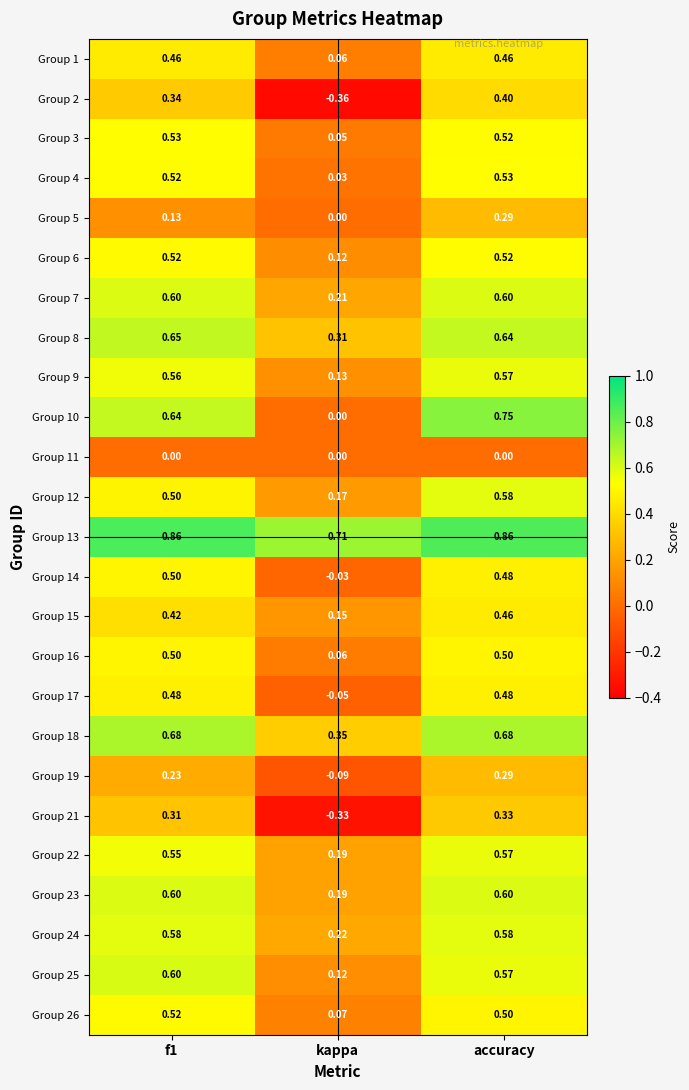

At which category does the chart reach its minimum across all series?

kappa